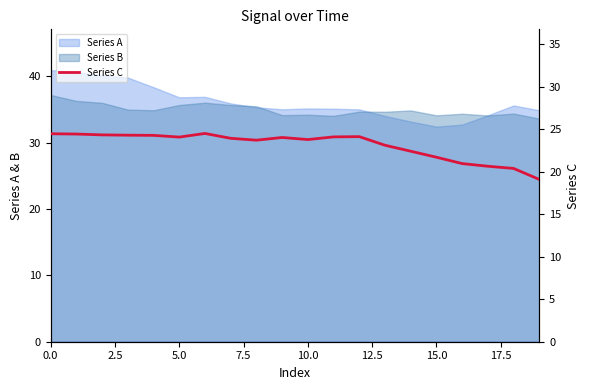

True or false: the data shows 24.3 at 5.0.

True